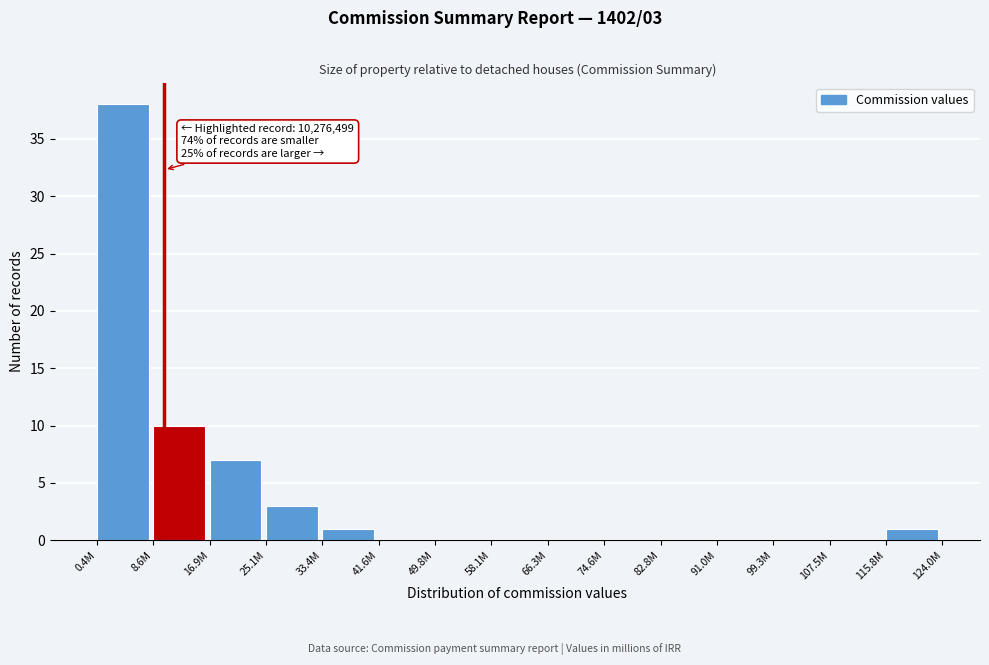

Reading left to right, transcribe all the data shown in this chart.

0.4M=38	8.6M=10	16.9M=7	25.1M=3	33.4M=1	41.6M=0	49.8M=0	58.1M=0	66.3M=0	74.6M=0	82.8M=0	91.0M=0	99.3M=0	107.5M=0	115.8M=1